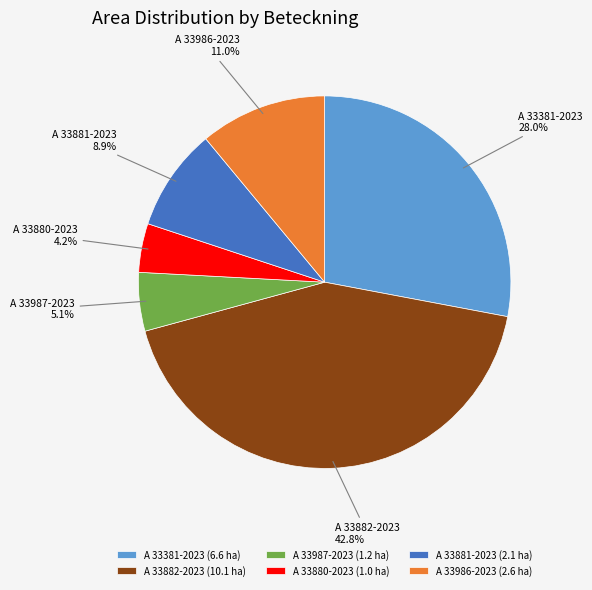

Which category has the smallest portion of the pie?

A 33880-2023